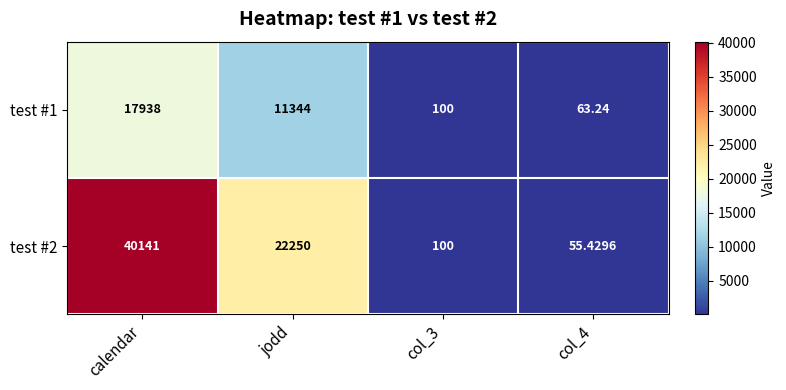

At which label is test #2 closest to 20098?

jodd